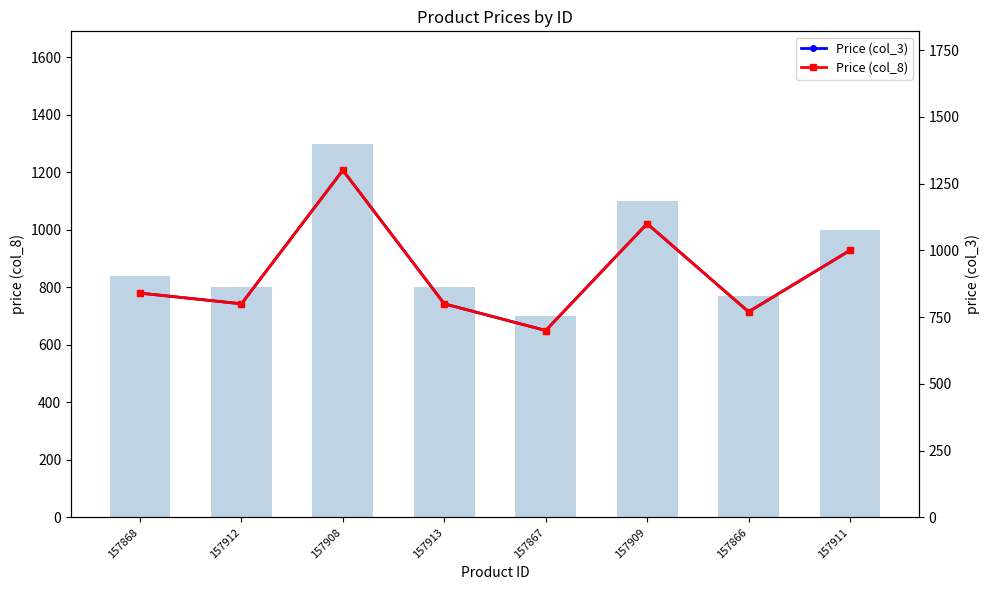

Which series changed the most between 157912 and 157911?

Price (col_3)